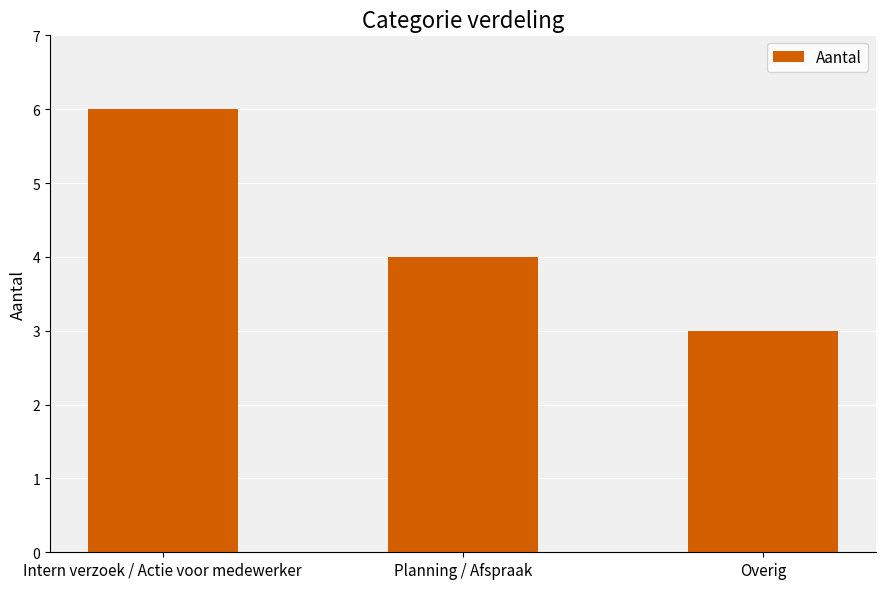

Reading left to right, what are all the values shown in this chart?

6	4	3